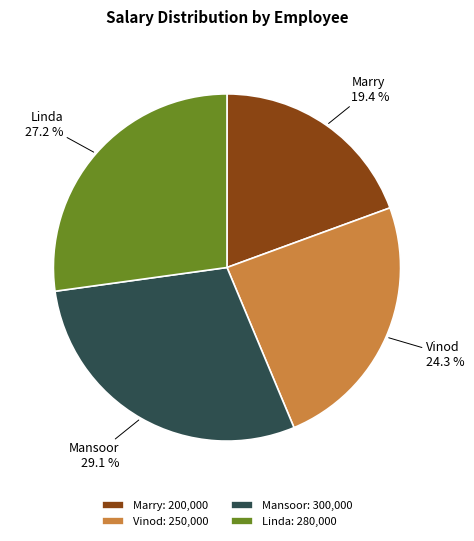

What percentage is the Marry slice, to the nearest percent?

19%